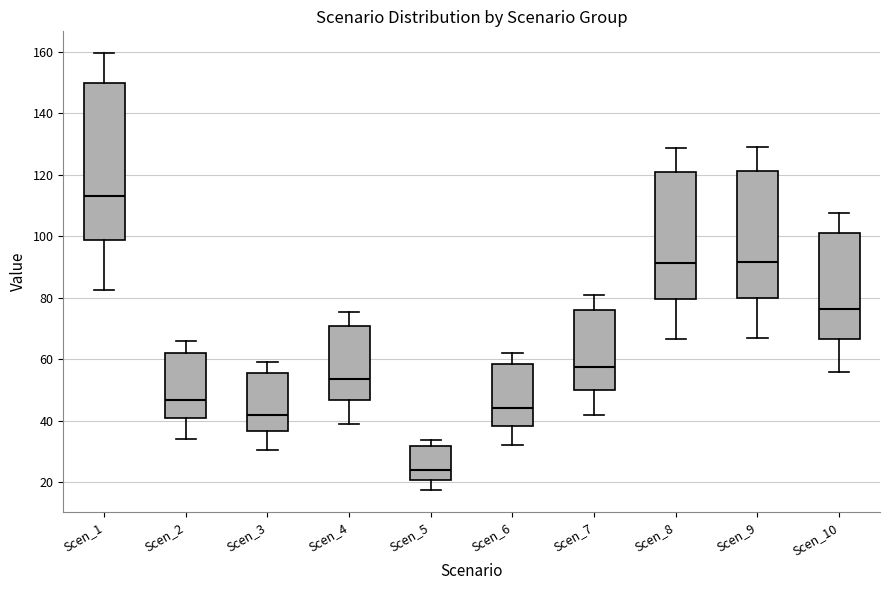

Which box is the tallest, from its lower edge to its upper edge?

Scen_1